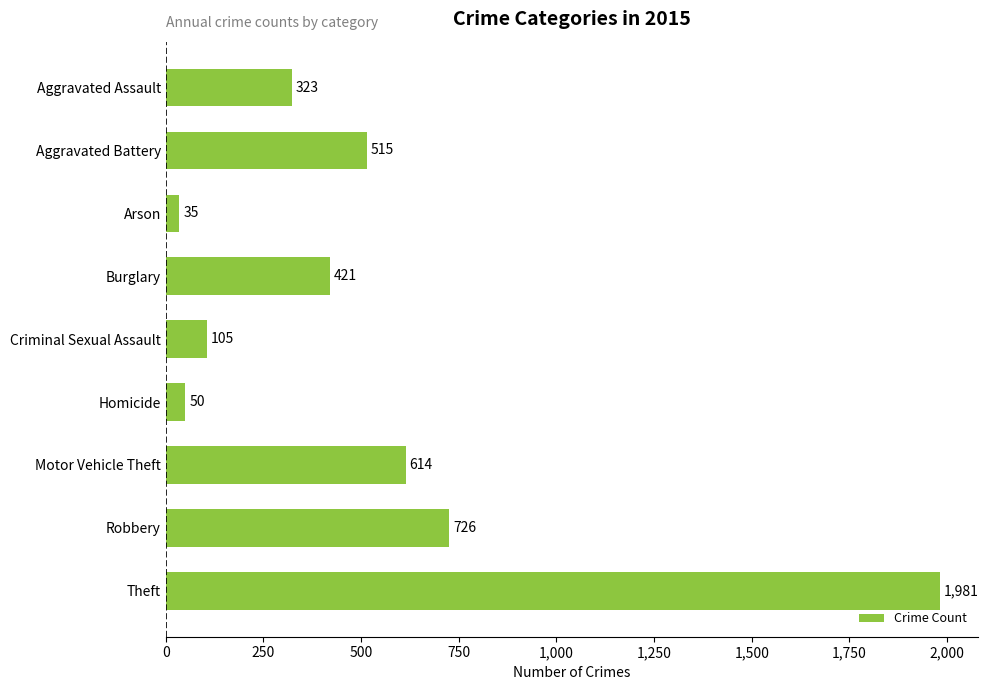

Does the chart contain stacked bars?

No